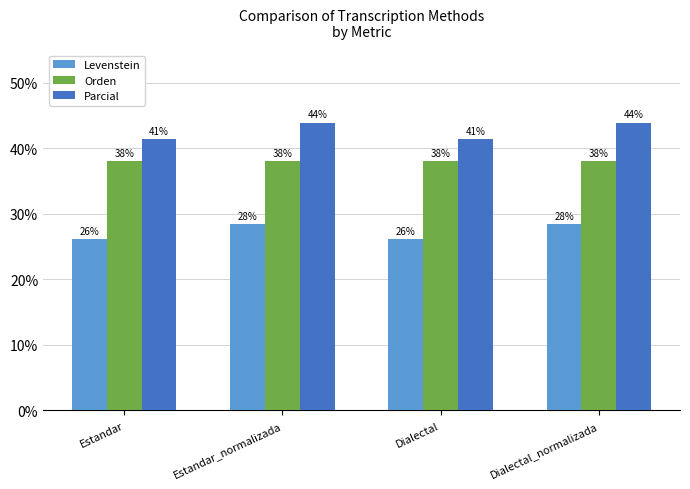

The value of Orden at Estandar_normalizada is 38.0. True or false?

True